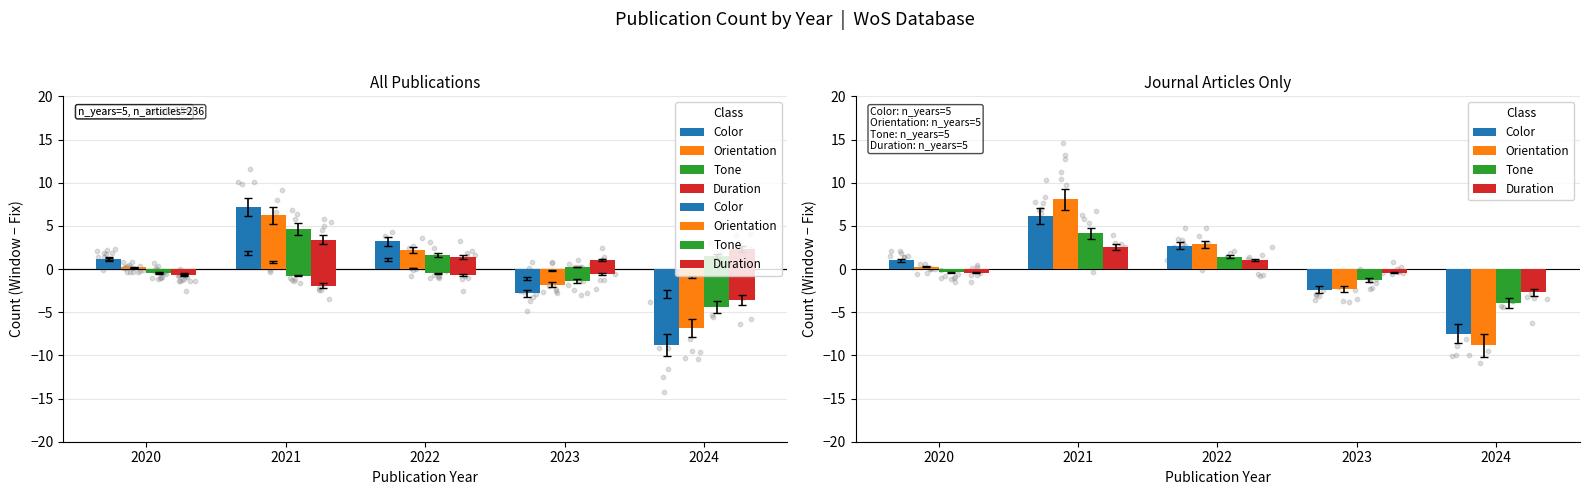

Which series reaches the maximum Y coordinate?

Orientation